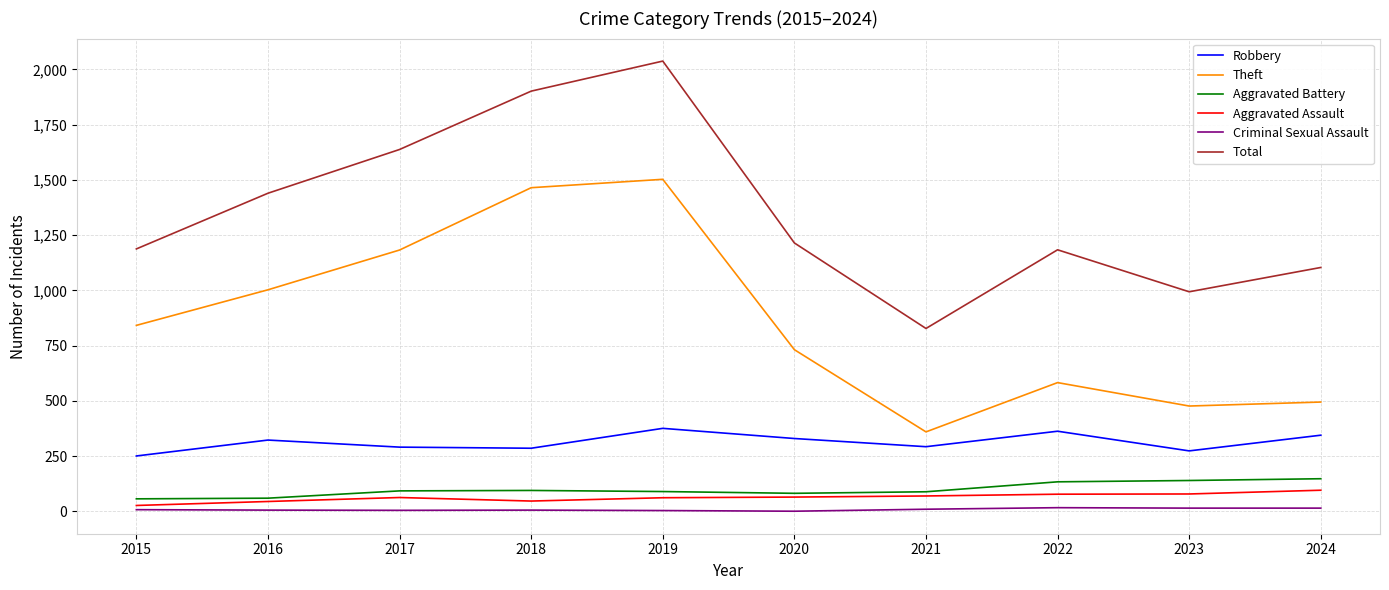

True or false: Robbery and Theft intersect in this chart.

False